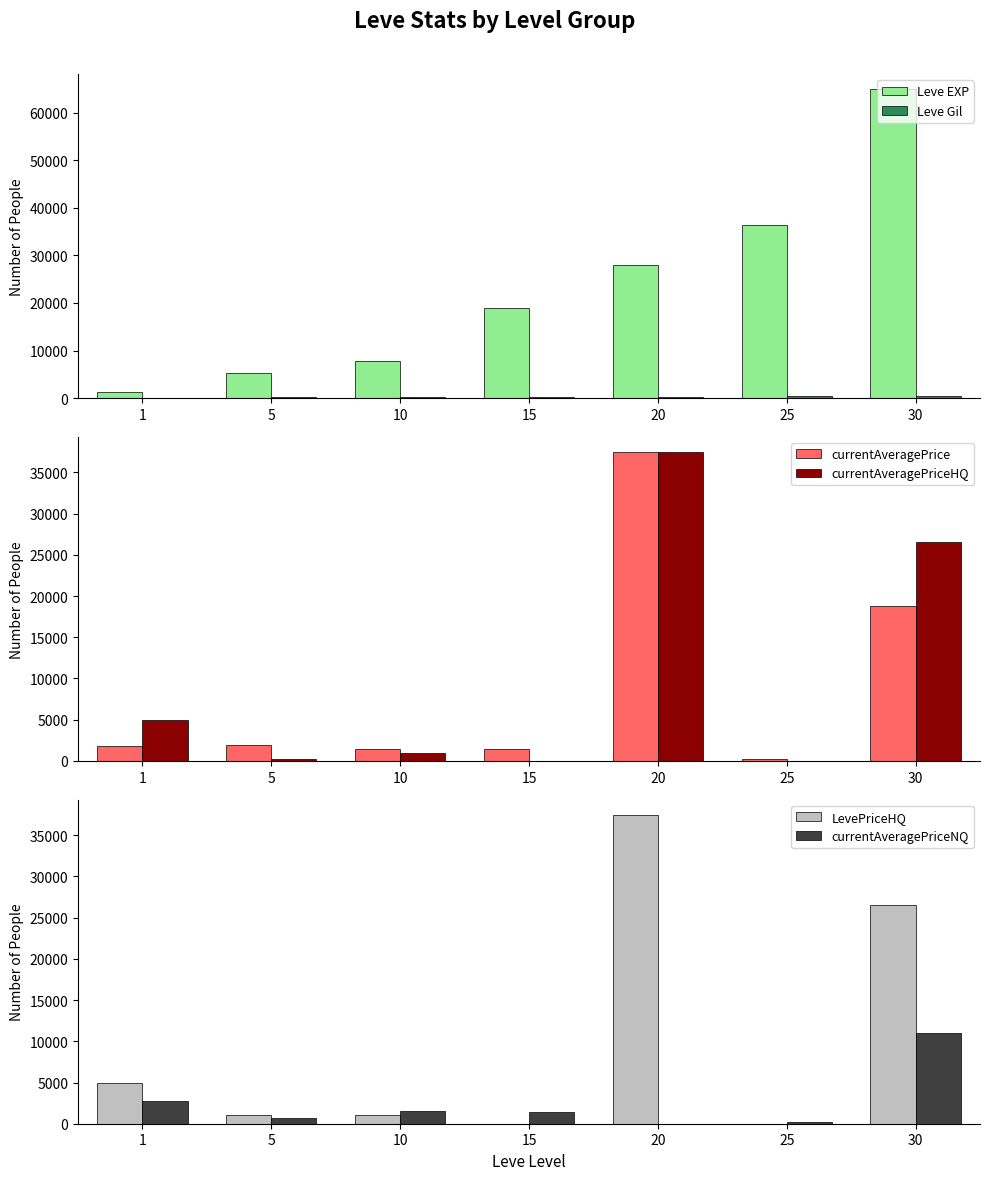

Reading right to left, extract all data points from this chart.

Leve EXP: 64910	36390	28010	18910	7880	5220	1330
Leve Gil: 391	379	245	236	170	140	113
currentAveragePrice: 18800	257	37455	1474	1417	1894	1820
currentAveragePriceHQ: 26600	0	37455	0	1004	275	5000
LevePriceHQ: 26600	0	37455	0	1004	1069	5000
currentAveragePriceNQ: 11000	257	0	1474	1505	751	2725